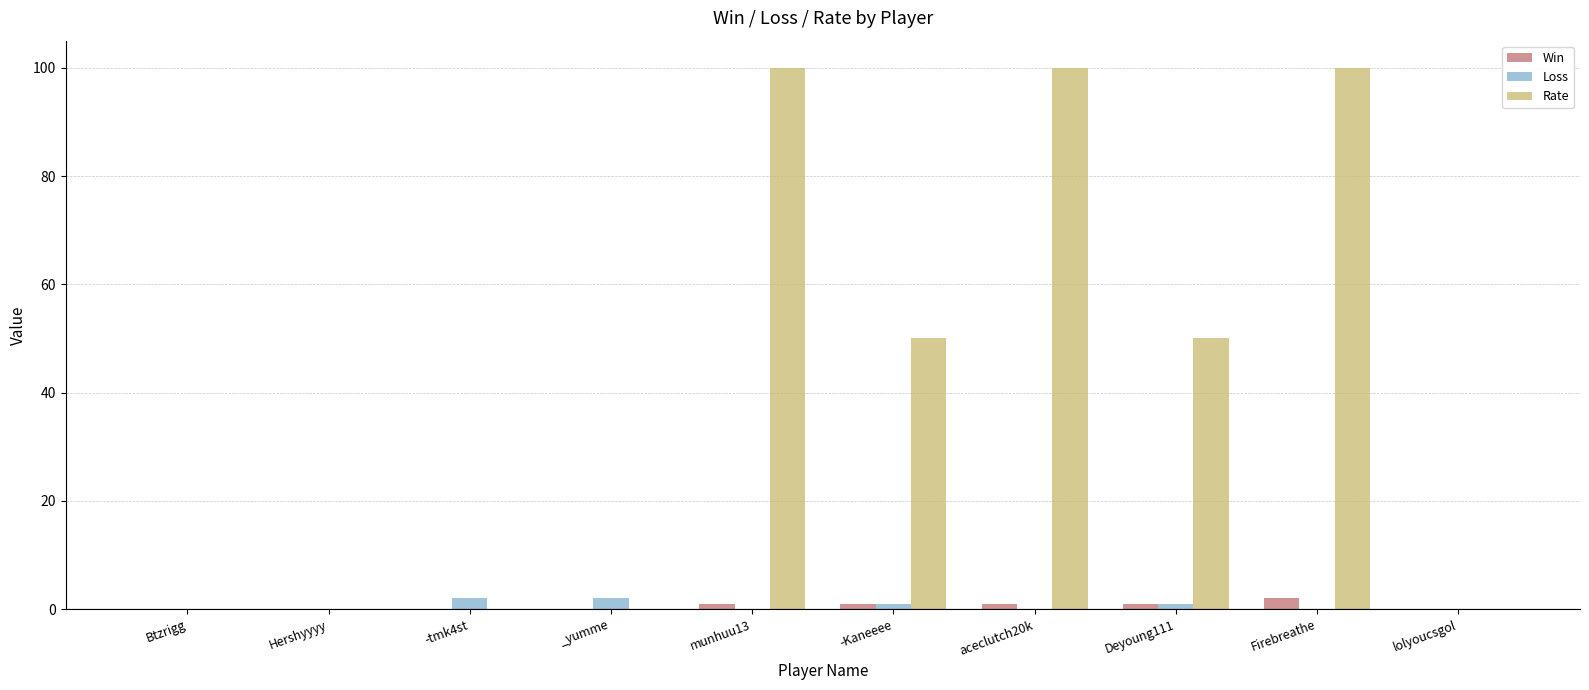

Count the number of categories in the chart.

10